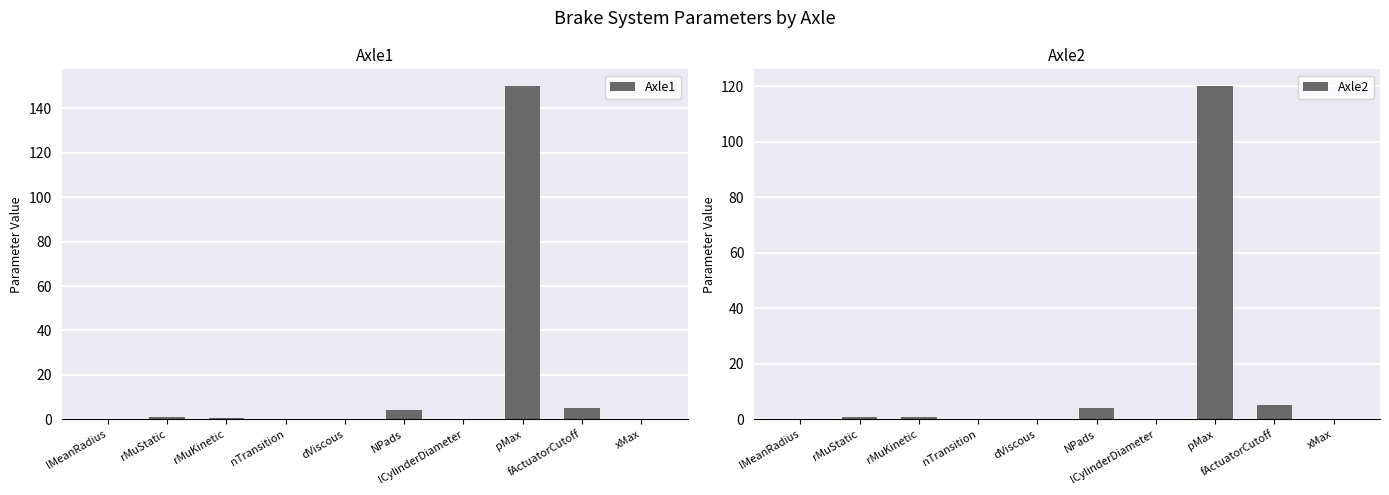

Reading left to right, extract all data points from this chart.

Axle1: 0.1	0.9	0.7	0.1	0.0	4.0	0.1	150.0	5.0	0.0
Axle2: 0.1	0.9	0.7	0.1	0.0	4.0	0.1	120.0	5.0	0.0